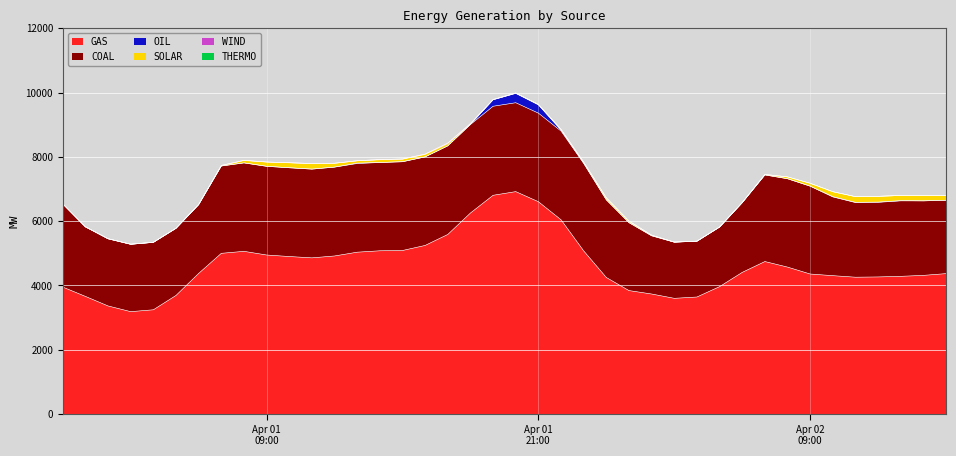

Reading left to right, list all the values displayed in this chart.

GAS: 3947.6	3657.8	3360.4	3183.5	3241.3	3687.5	4372.2	4997.6	5059.5	4945.2	4898.1	4856.7	4915.3	5033.0	5076.6	5085.7	5243.1	5584.8	6251.6	6803.0	6917.1	6602.9	6041.1	5072.5	4244.9	3838.6	3732.1	3597.8	3638.8	3961.9	4404.8	4741.9	4569.3	4353.9	4302.7	4254.7	4263.1	4282.2	4311.9	4366.2
COAL: 2589.3	2162.6	2089.6	2095.2	2097.6	2088.2	2140.2	2715.8	2751.0	2758.9	2760.7	2760.2	2764.0	2757.7	2746.2	2760.8	2754.2	2756.5	2752.8	2769.4	2765.1	2755.4	2759.7	2722.2	2415.3	2112.6	1810.6	1746.5	1734.8	1853.0	2171.1	2693.9	2748.2	2732.2	2448.7	2321.2	2320.8	2347.1	2315.9	2282.3
OIL: 0.0	0.0	0.0	0.0	0.0	0.0	0.0	0.0	0.0	0.0	0.0	0.0	0.0	13.9	0.0	0.0	0.0	0.0	3.2	201.1	289.3	256.8	29.0	5.0	0.0	0.0	0.0	0.0	0.0	0.0	0.0	0.0	0.0	0.0	8.0	8.0	8.0	8.0	2.6	0.0
SOLAR: 0.0	0.0	0.0	0.0	0.0	0.0	0.0	11.4	75.0	131.9	153.7	168.2	118.7	70.8	85.8	80.1	76.1	67.8	11.1	1.6	6.9	12.4	21.1	30.5	61.6	47.1	16.7	3.3	2.3	1.3	0.0	13.7	56.8	90.1	154.9	176.3	179.2	159.7	169.2	143.8
WIND: 1.9	5.2	3.2	4.3	3.7	3.9	7.4	7.9	5.1	2.9	4.6	6.6	3.0	1.9	6.1	5.2	11.3	17.5	15.2	8.3	7.6	2.3	1.2	0.4	1.4	2.9	2.4	1.2	0.9	1.0	1.4	1.9	0.7	0.1	0.0	0.1	0.1	0.1	0.1	0.0
THERMO: 0.0	0.0	0.0	0.0	0.0	0.0	0.0	0.0	0.0	0.0	0.0	0.0	0.0	0.0	0.0	0.0	0.0	0.0	0.0	0.0	0.0	0.0	0.0	0.0	0.0	0.0	0.0	0.0	0.0	0.0	0.0	0.0	0.0	0.0	0.0	0.0	0.0	0.0	0.0	0.0